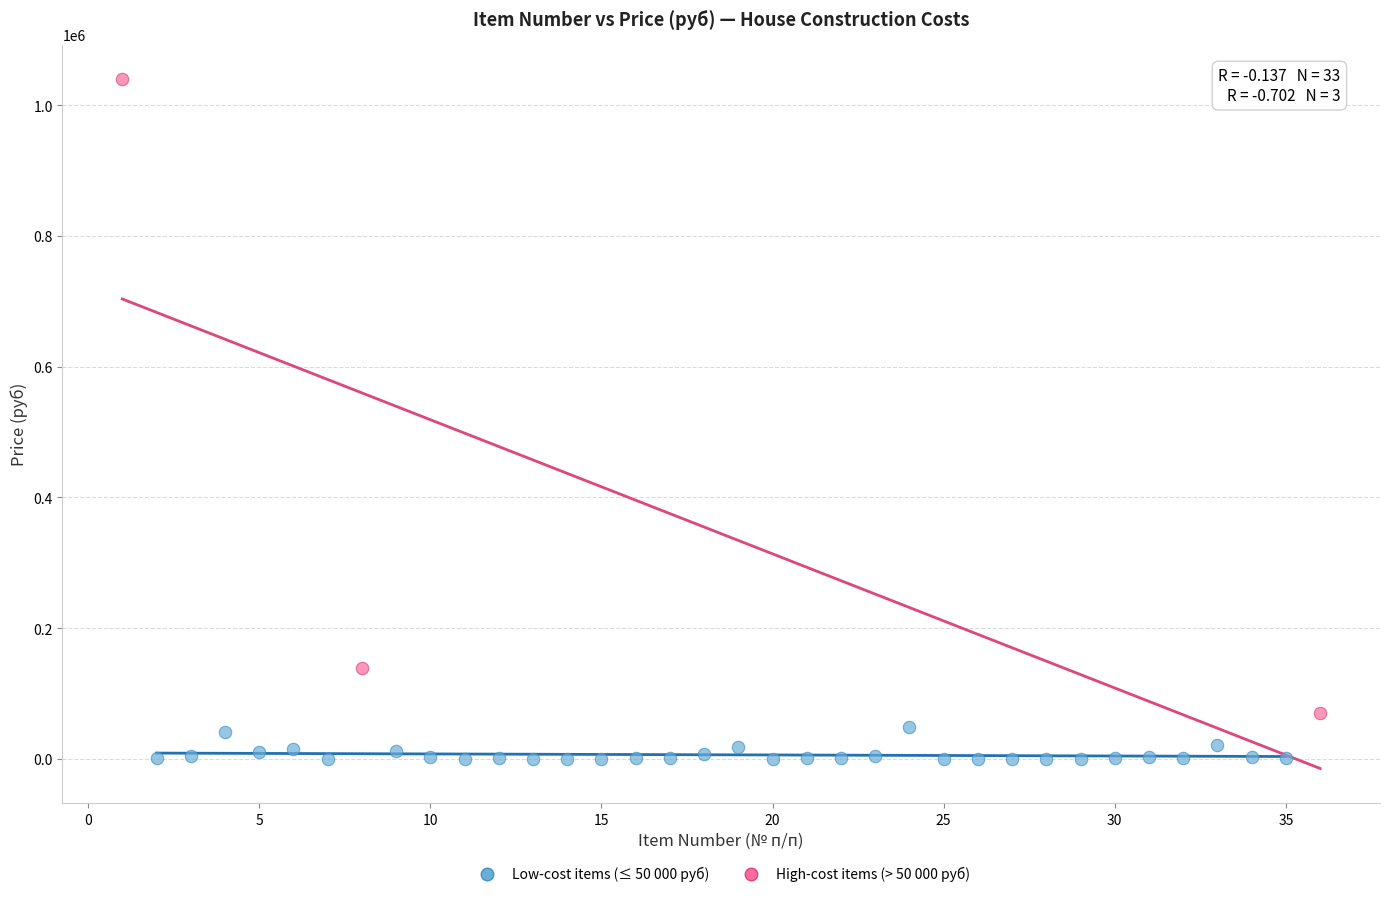

Which series has the largest Y range (max minus min)?

High-cost items (> 50 000 руб)